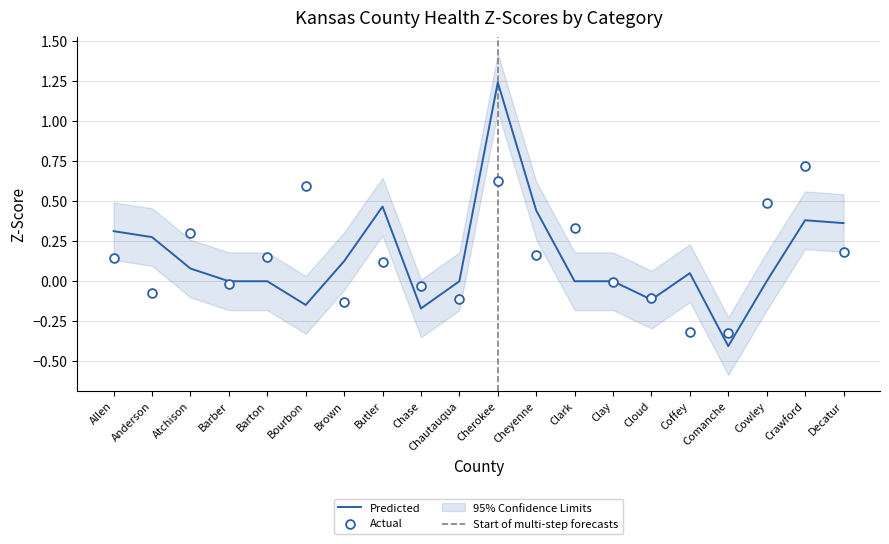

True or false: Predicted has a value of 0.0 at Barber.

True